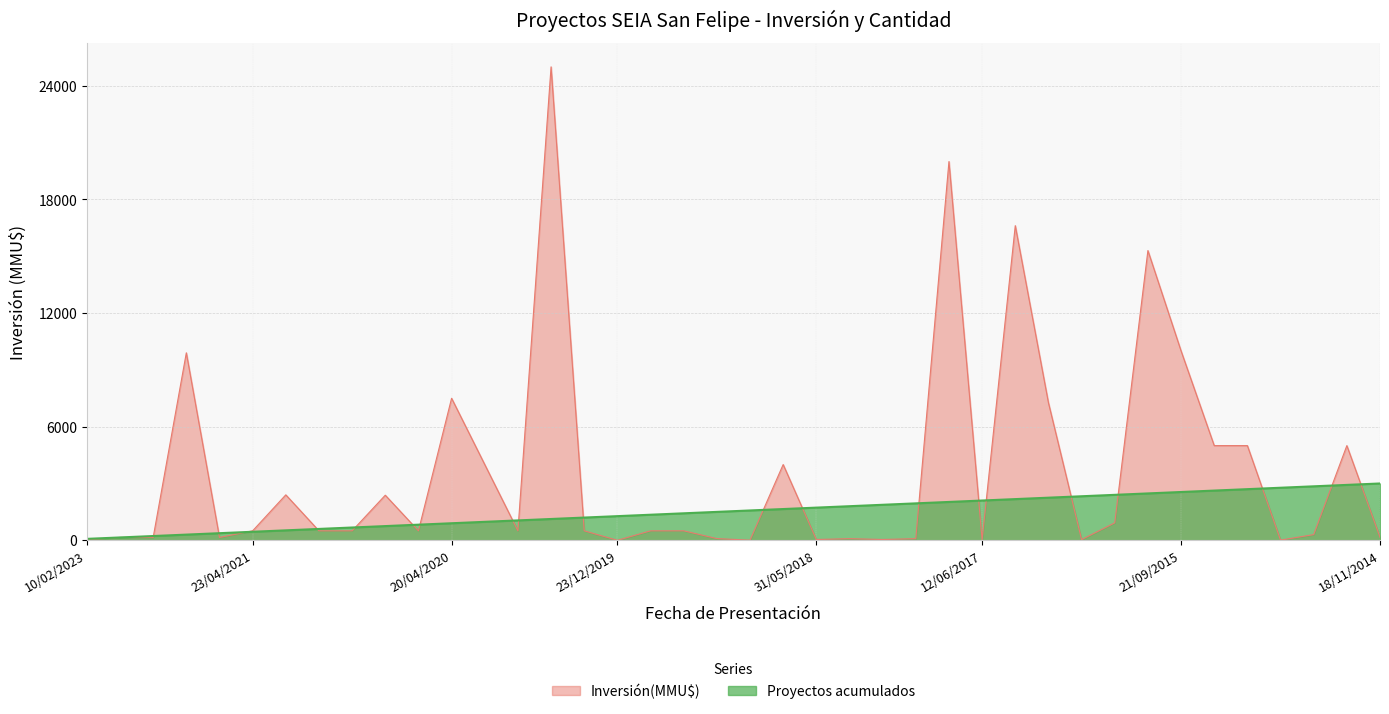

How many lines are shown in the chart?

2